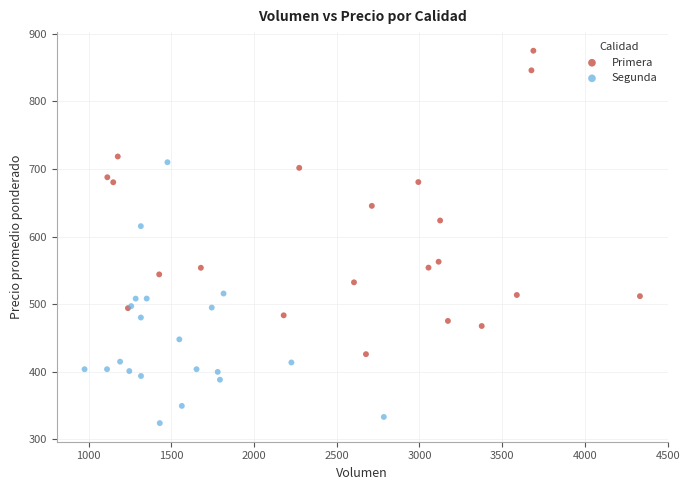

Which series contains the highest Y value?

Primera